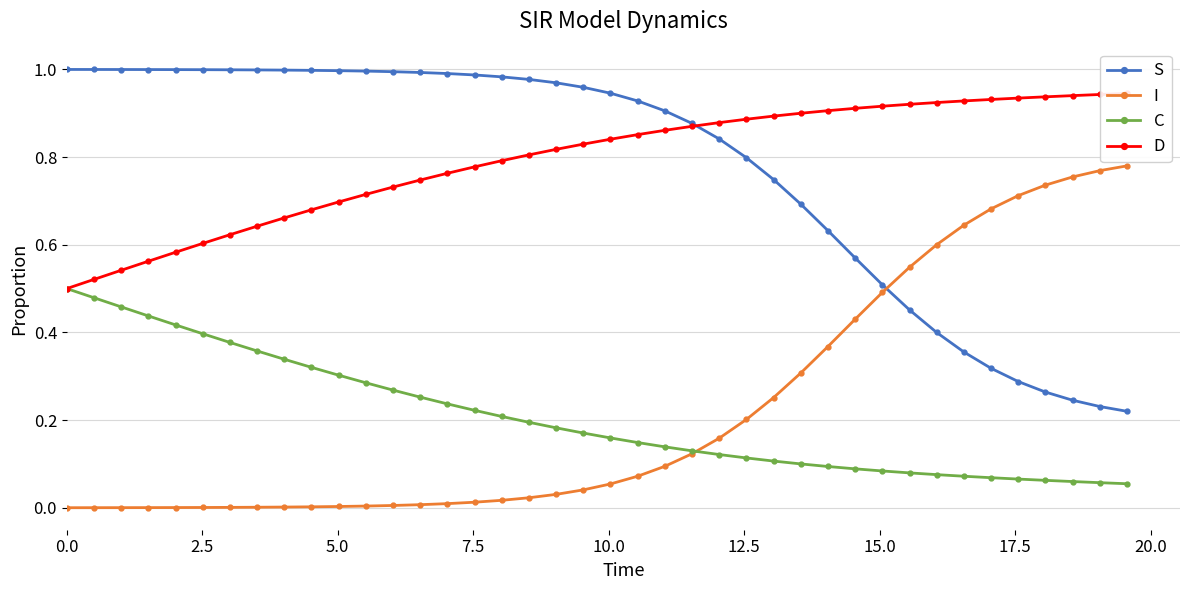

True or false: C and S intersect in this chart.

False